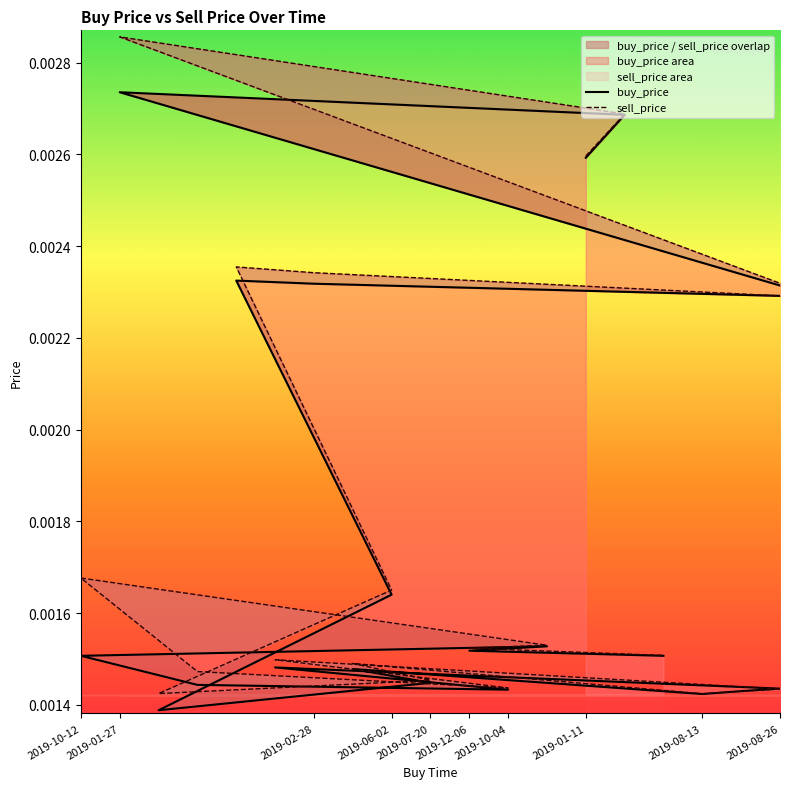

Does the chart have visible grid lines?

No